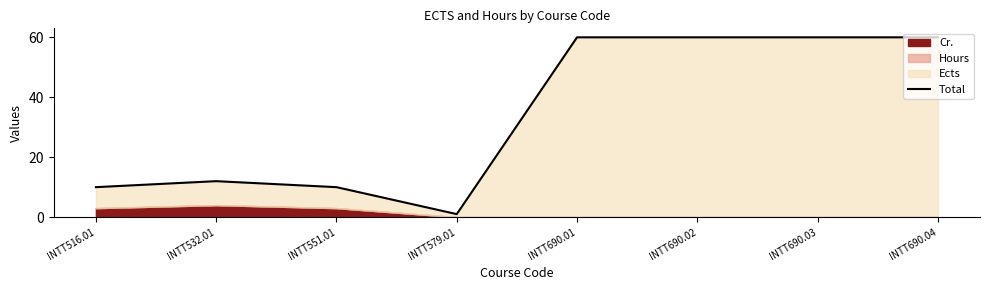

Reading left to right, extract all data points from this chart.

10	12	10	1	60	60	60	60